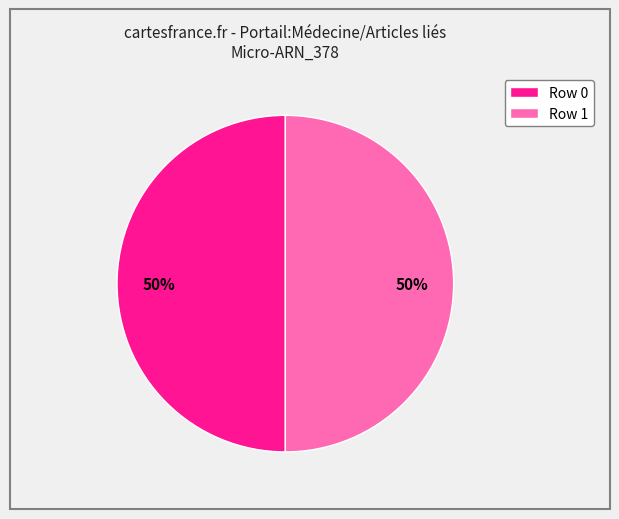

How many slices are in this pie chart?

2